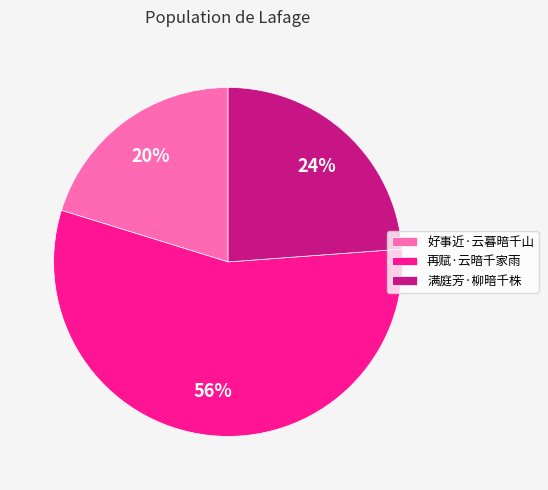

What percentage is the 好事近·云暮暗千山 slice, to the nearest percent?

20%